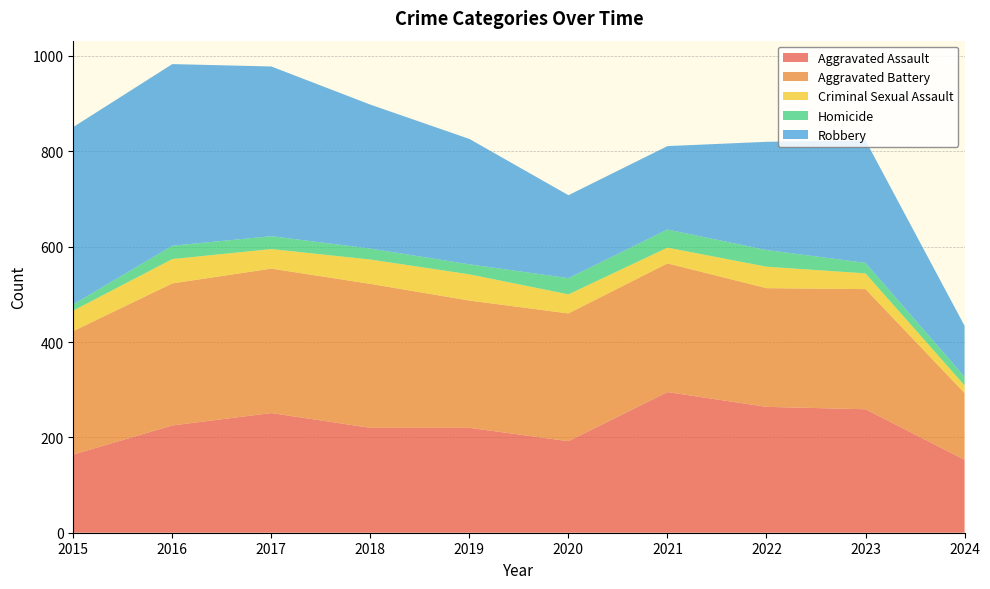

Reading right to left, what are all the values shown in this chart?

Aggravated Assault: 2024=153	2023=259	2022=264	2021=295	2020=192	2019=220	2018=220	2017=251	2016=225	2015=164
Aggravated Battery: 2024=140	2023=252	2022=249	2021=270	2020=268	2019=267	2018=302	2017=303	2016=298	2015=259
Criminal Sexual Assault: 2024=16	2023=33	2022=45	2021=33	2020=40	2019=55	2018=51	2017=41	2016=51	2015=43
Homicide: 2024=18	2023=22	2022=35	2021=38	2020=34	2019=21	2018=23	2017=27	2016=28	2015=13
Robbery: 2024=107	2023=257	2022=227	2021=175	2020=174	2019=263	2018=302	2017=356	2016=381	2015=372